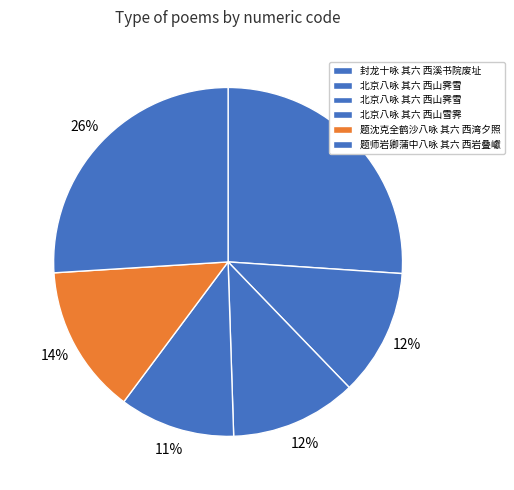

How many segments does this pie chart have?

6